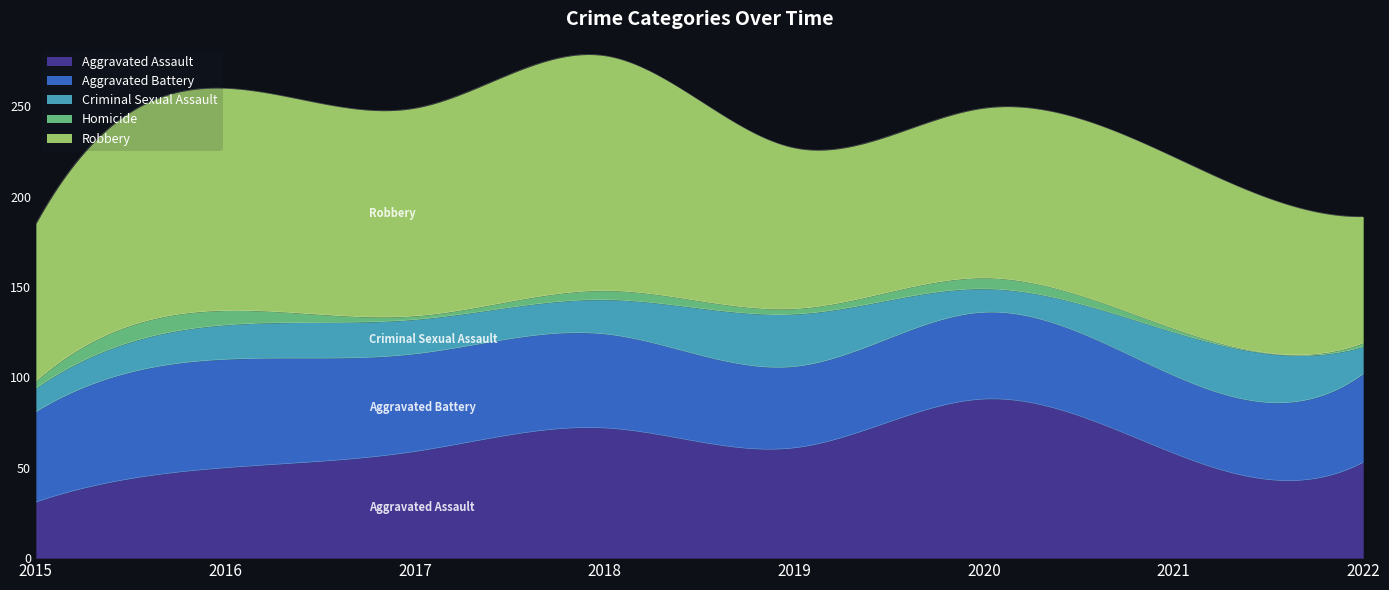

In Aggravated Battery, how many points are lower than both neighbors (excluding endpoints)?

2